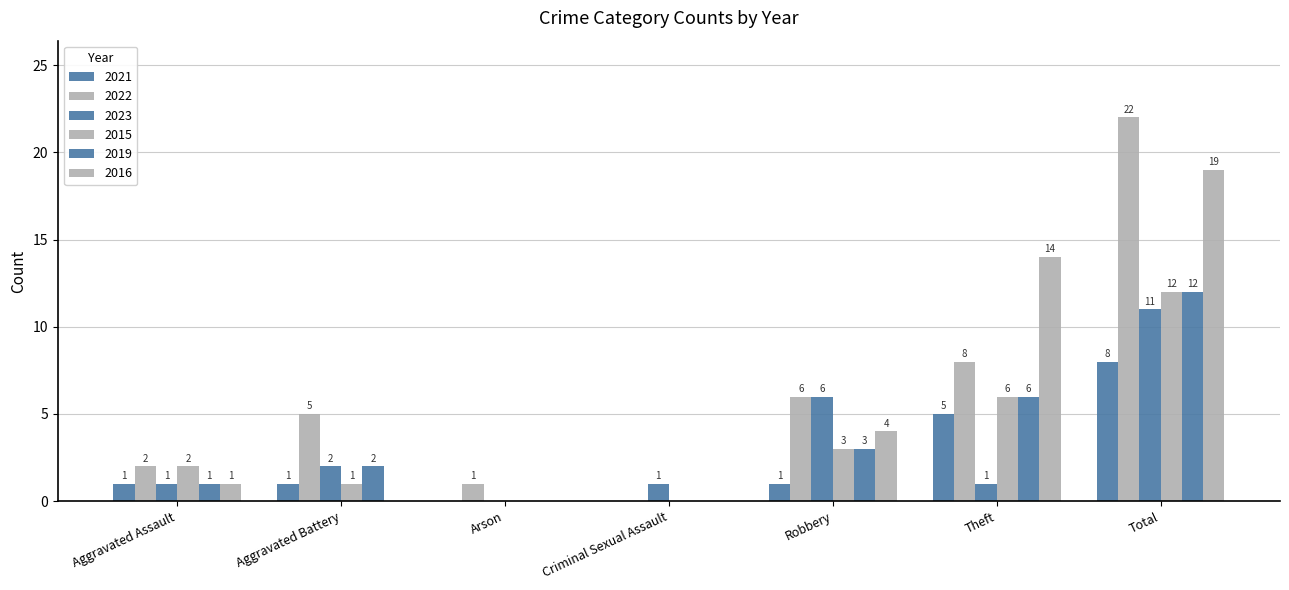

How many groups of bars are there?

7